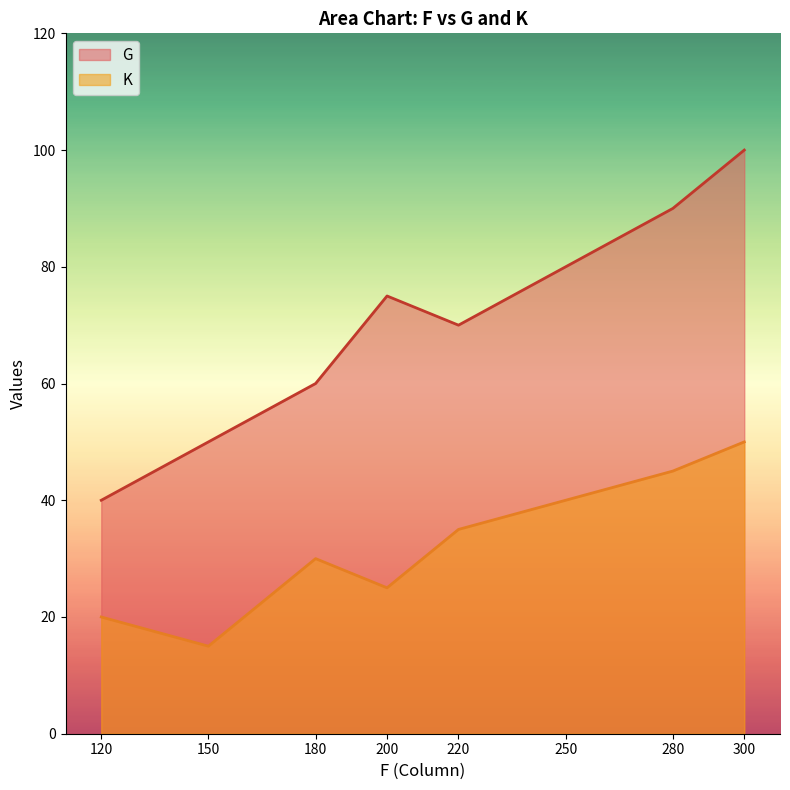

At which category is the sum across all series the highest?

300